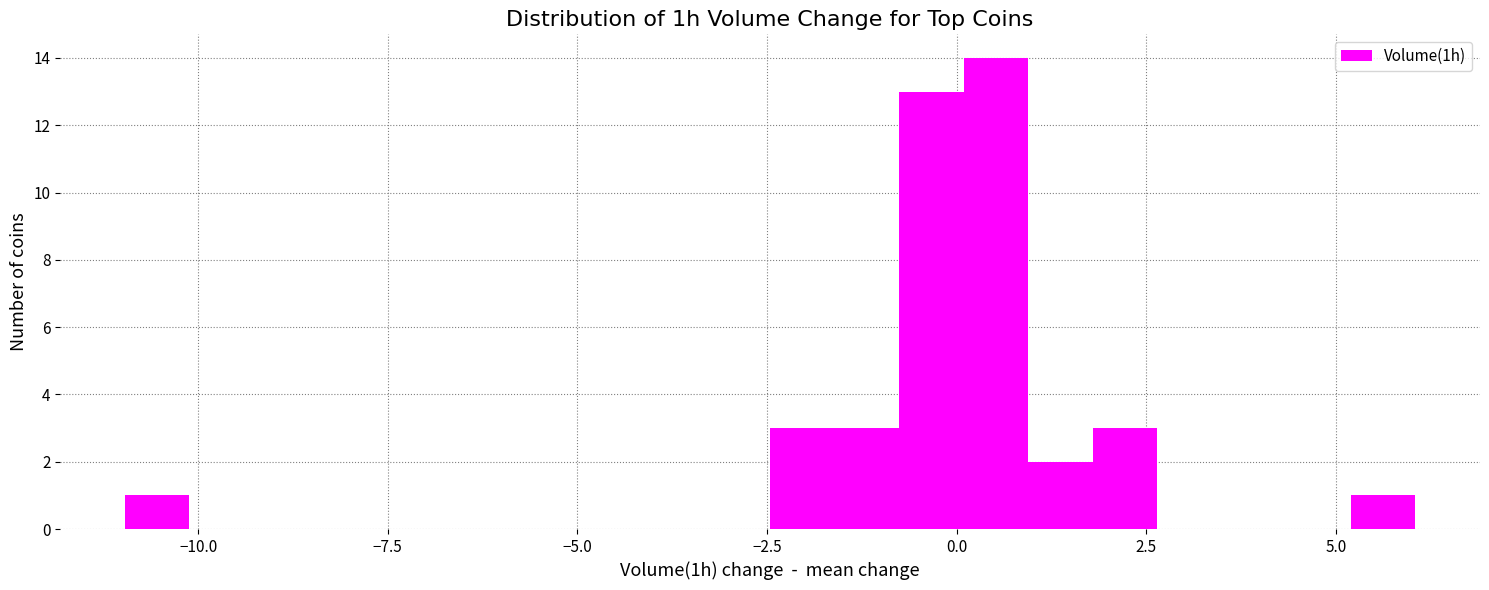

Read against the x-axis, roughly where is the centre of the tallest bar?

0.5